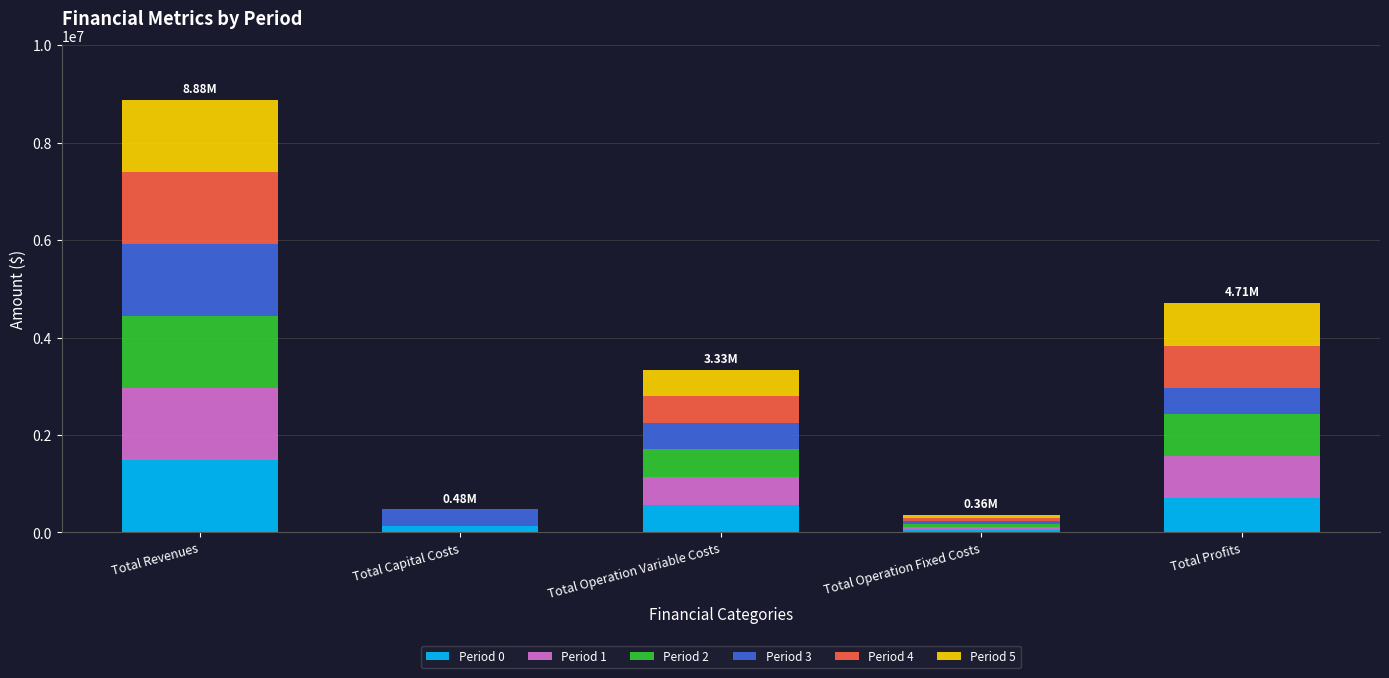

At which category is the sum across all series the highest?

Total Revenues